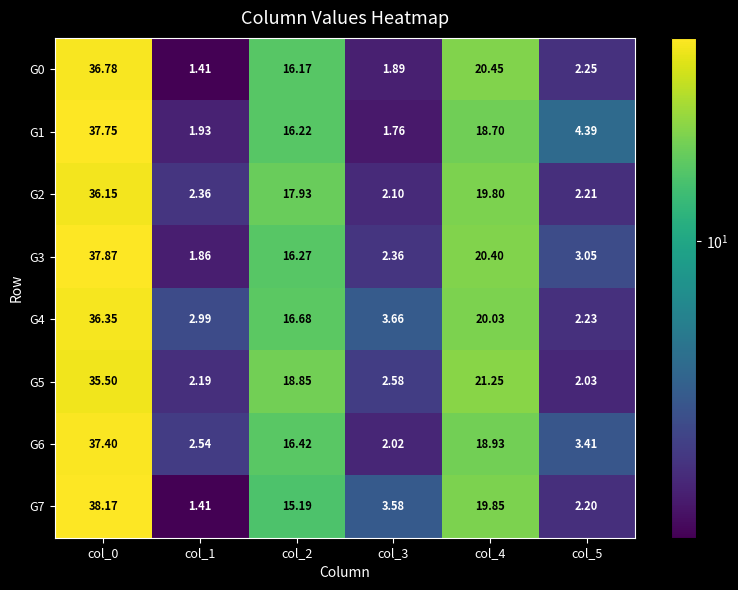

Is the value of G3 at col_0 greater than the value of G6 at col_5?

Yes